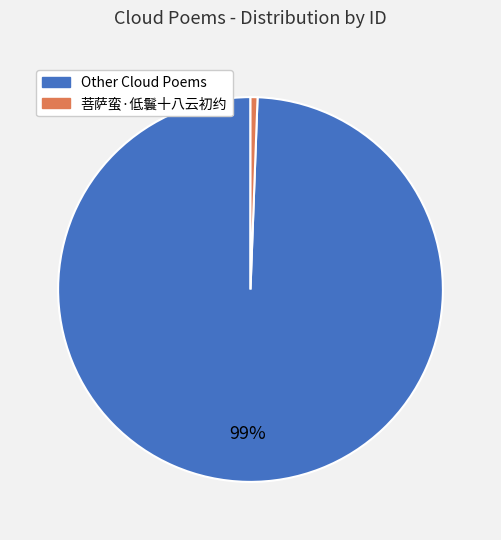

Which has a higher value, 菩萨蛮·低鬟十八云初约 or Other Cloud Poems?

Other Cloud Poems